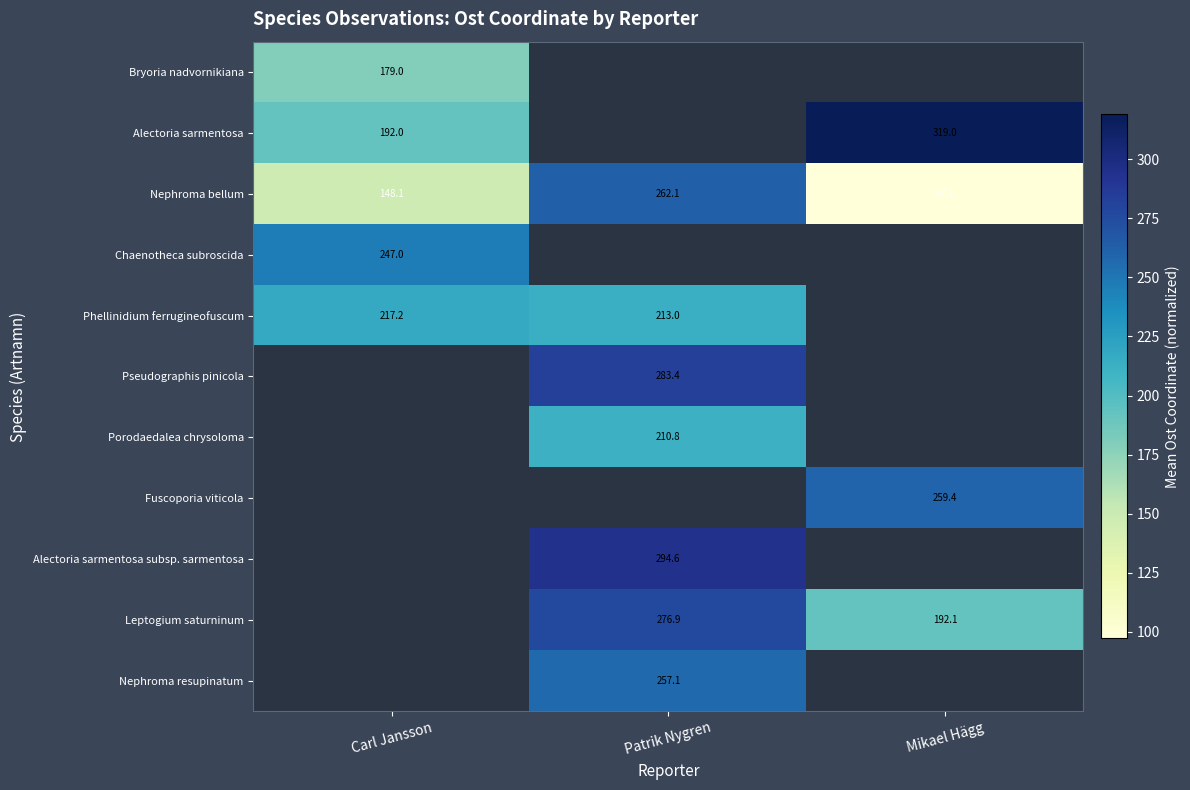

Which label corresponds to the largest value in the chart?

Mikael Hägg